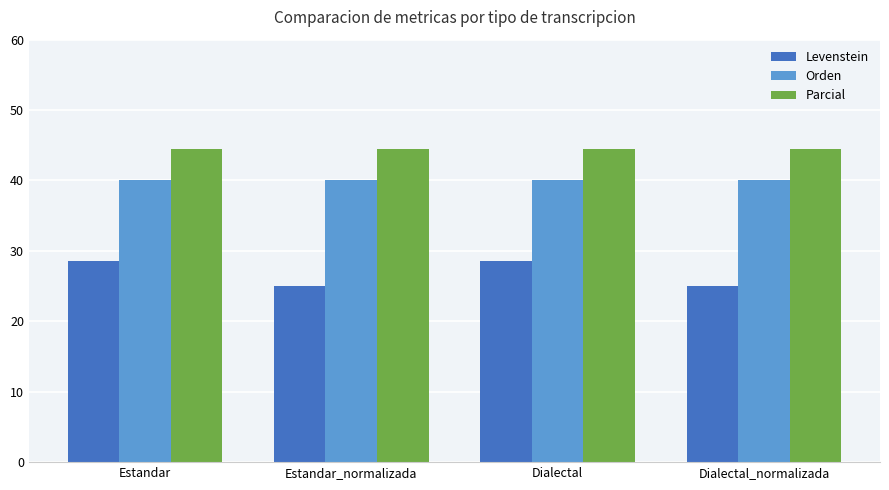

What is the maximum value for Levenstein?

28.6